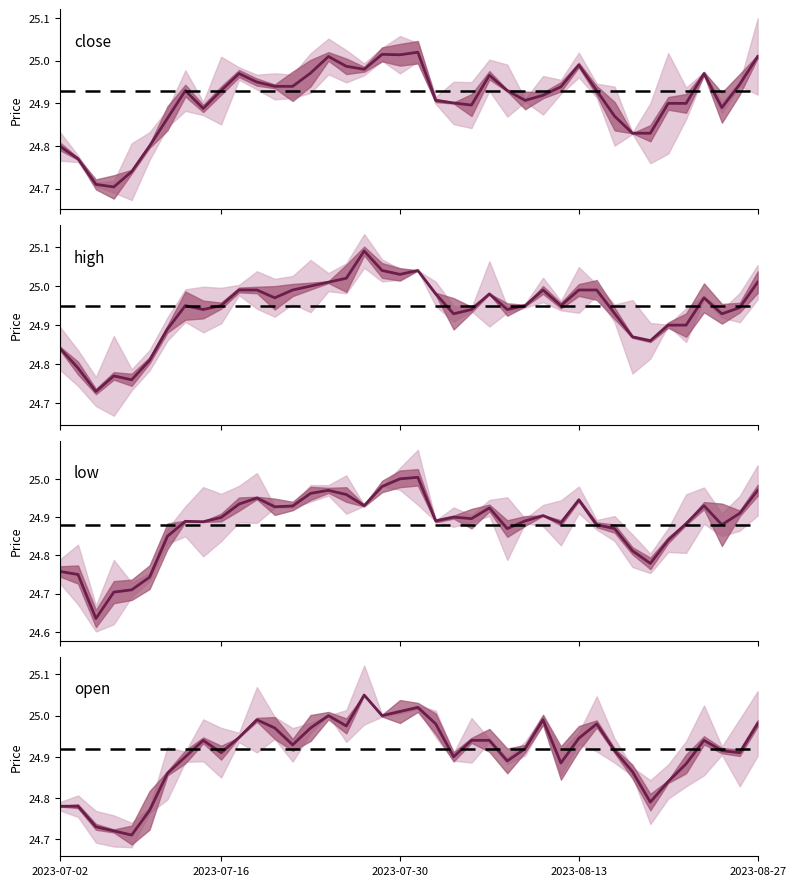

Reading left to right, transcribe all the data shown in this chart.

close: 24.8	24.8	24.7	24.7	24.7	24.8	24.9	24.9	24.9	24.9	25.0	24.9	24.9	24.9	25.0	25.0	25.0	25.0	25.0	25.0	25.0	24.9	24.9	24.9	25.0	24.9	24.9	24.9	24.9	25.0	24.9	24.9	24.8	24.8	24.9	24.9	25.0	24.9	24.9	25.0
high: 24.8	24.8	24.7	24.8	24.8	24.8	24.9	24.9	24.9	24.9	25.0	25.0	25.0	25.0	25.0	25.0	25.0	25.1	25.0	25.0	25.0	25.0	24.9	24.9	25.0	24.9	24.9	25.0	24.9	25.0	25.0	24.9	24.9	24.9	24.9	24.9	25.0	24.9	24.9	25.0
low: 24.8	24.8	24.6	24.7	24.7	24.7	24.9	24.9	24.9	24.9	24.9	24.9	24.9	24.9	25.0	25.0	25.0	24.9	25.0	25.0	25.0	24.9	24.9	24.9	24.9	24.9	24.9	24.9	24.9	24.9	24.9	24.9	24.8	24.8	24.8	24.9	24.9	24.9	24.9	25.0
open: 24.8	24.8	24.7	24.7	24.7	24.8	24.9	24.9	24.9	24.9	24.9	25.0	25.0	24.9	25.0	25.0	25.0	25.1	25.0	25.0	25.0	25.0	24.9	24.9	24.9	24.9	24.9	25.0	24.9	24.9	25.0	24.9	24.9	24.8	24.8	24.9	24.9	24.9	24.9	25.0